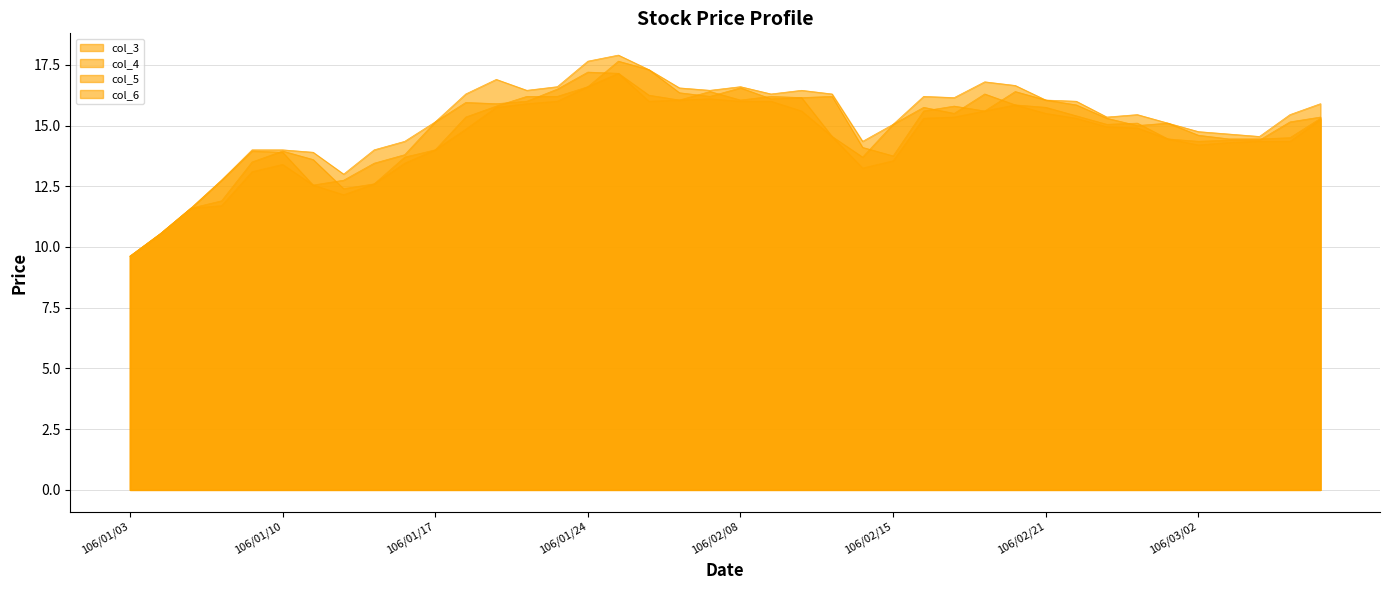

The col_3 series shows 16.4 at 106/02/06. True or false?

True